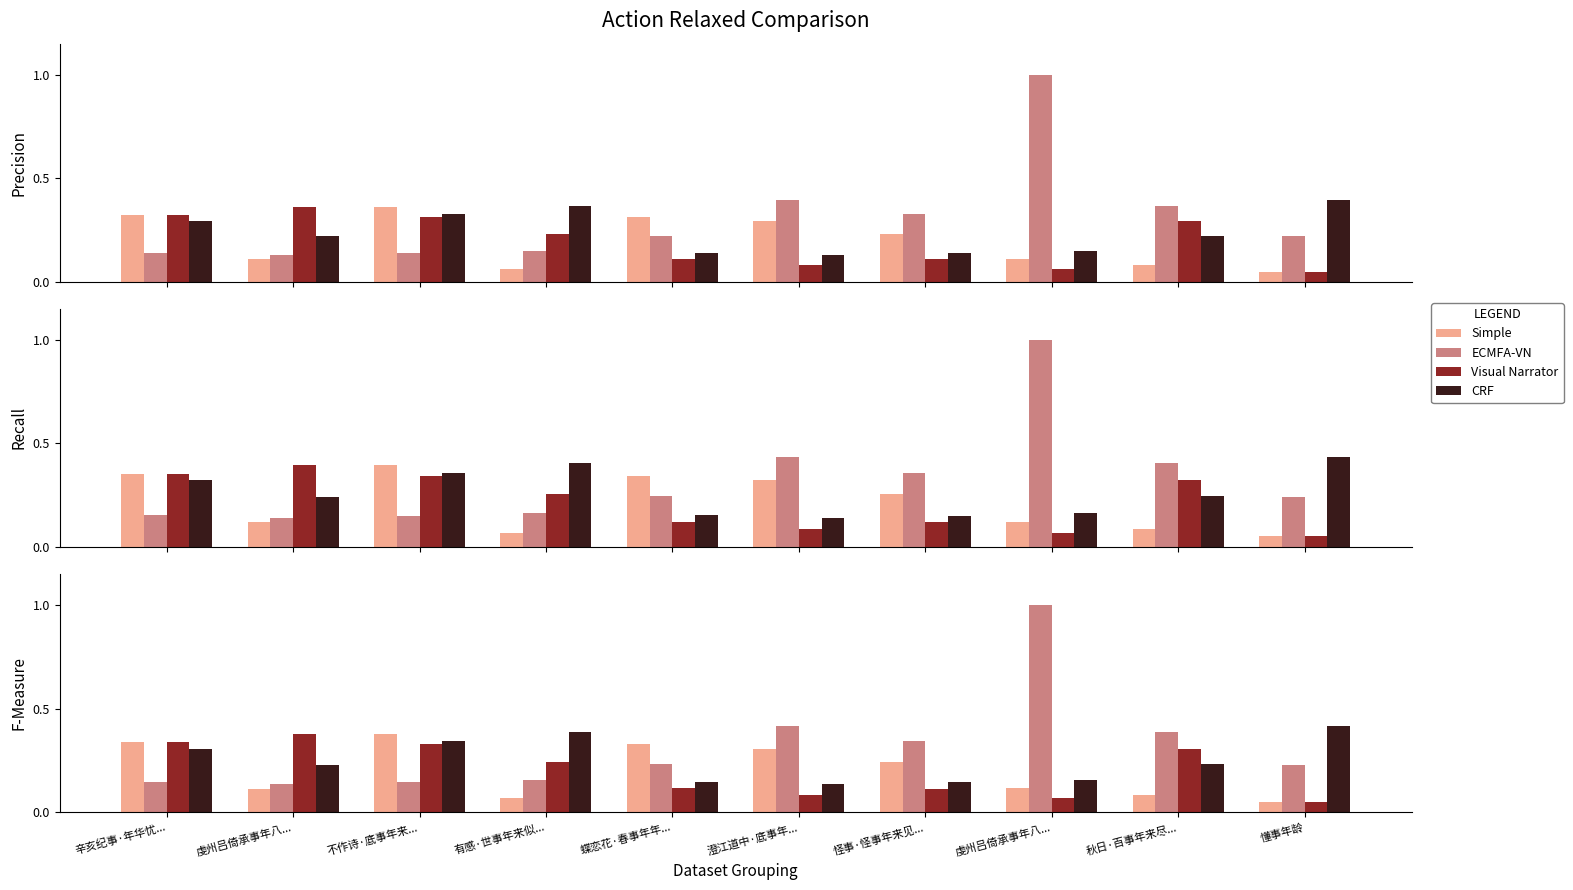

Between 澄江道中·底事年... and 不作诗·底事年来..., which is larger?

不作诗·底事年来...